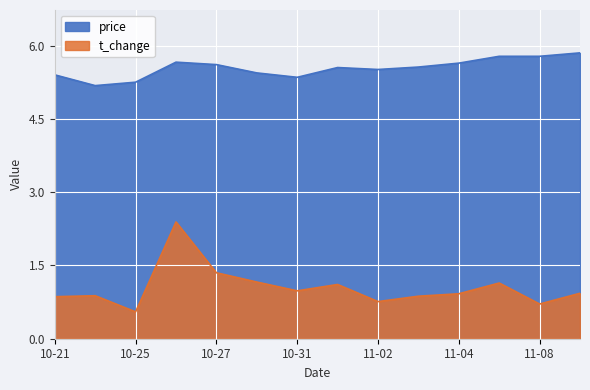

What is the difference between the highest and lowest values at 2022-10-26?

3.3